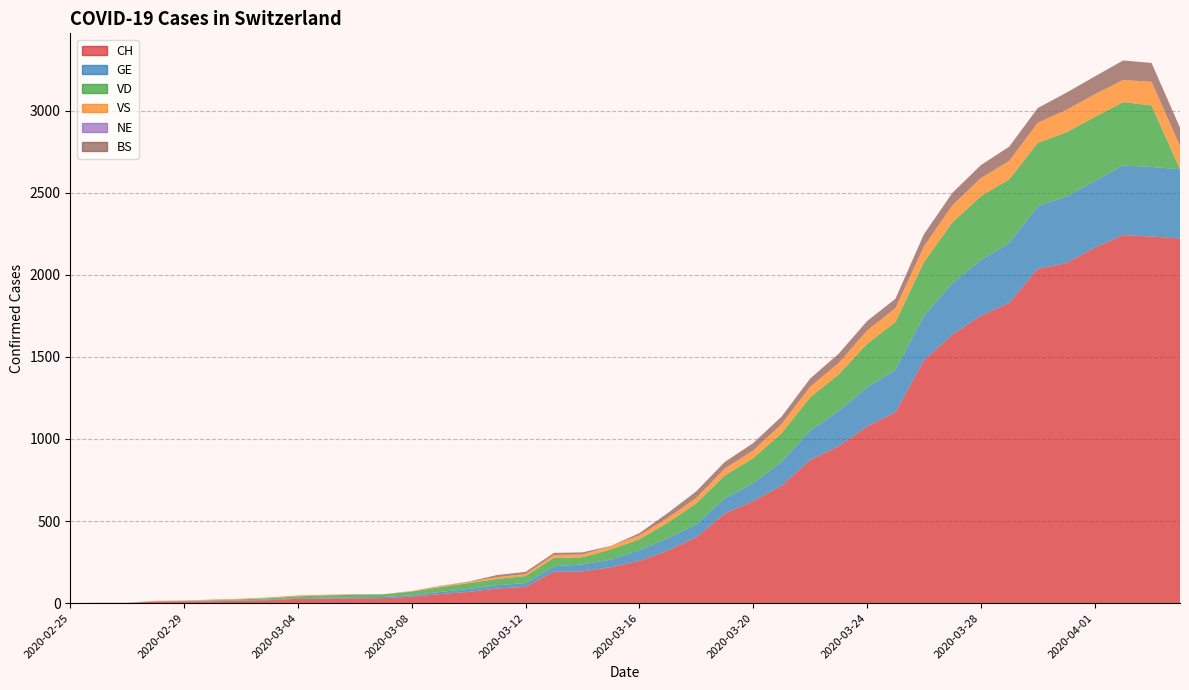

Reading right to left, list all the values displayed in this chart.

CH: 2020-04-04=2223	2020-04-03=2234	2020-04-02=2243	2020-04-01=2166	2020-03-31=2072	2020-03-30=2037	2020-03-29=1830	2020-03-28=1751	2020-03-27=1637	2020-03-26=1479	2020-03-25=1164	2020-03-24=1076	2020-03-23=956	2020-03-22=872	2020-03-21=716	2020-03-20=622	2020-03-19=546	2020-03-18=402	2020-03-17=320	2020-03-16=257	2020-03-15=219	2020-03-14=193	2020-03-13=191	2020-03-12=99	2020-03-11=89	2020-03-10=68	2020-03-09=55	2020-03-08=39	2020-03-07=30	2020-03-06=29	2020-03-05=28	2020-03-04=26	2020-03-03=18	2020-03-02=14	2020-03-01=11	2020-02-29=10	2020-02-28=9	2020-02-27=1	2020-02-26=1	2020-02-25=0
GE: 2020-04-04=421	2020-04-03=424	2020-04-02=424	2020-04-01=406	2020-03-31=405	2020-03-30=382	2020-03-29=365	2020-03-28=339	2020-03-27=313	2020-03-26=272	2020-03-25=258	2020-03-24=238	2020-03-23=214	2020-03-22=179	2020-03-21=145	2020-03-20=109	2020-03-19=92	2020-03-18=78	2020-03-17=75	2020-03-16=66	2020-03-15=46	2020-03-14=43	2020-03-13=33	2020-03-12=23	2020-03-11=20	2020-03-10=18	2020-03-09=13	2020-03-08=9	2020-03-07=7	2020-03-06=7	2020-03-05=5	2020-03-04=4	2020-03-03=4	2020-03-02=3	2020-03-01=3	2020-02-29=3	2020-02-28=2	2020-02-27=1	2020-02-26=1	2020-02-25=0
VD: 2020-04-04=0	2020-04-03=375	2020-04-02=386	2020-04-01=390	2020-03-31=392	2020-03-30=386	2020-03-29=388	2020-03-28=390	2020-03-27=370	2020-03-26=327	2020-03-25=291	2020-03-24=266	2020-03-23=223	2020-03-22=203	2020-03-21=175	2020-03-20=152	2020-03-19=140	2020-03-18=128	2020-03-17=95	2020-03-16=66	2020-03-15=62	2020-03-14=43	2020-03-13=52	2020-03-12=43	2020-03-11=38	2020-03-10=36	2020-03-09=29	2020-03-08=22	2020-03-07=16	2020-03-06=15	2020-03-05=14	2020-03-04=11	2020-03-03=8	2020-03-02=6	2020-03-01=4	2020-02-29=0	2020-02-28=0	2020-02-27=0	2020-02-26=0	2020-02-25=0
VS: 2020-04-04=142	2020-04-03=144	2020-04-02=135	2020-04-01=139	2020-03-31=136	2020-03-30=122	2020-03-29=112	2020-03-28=110	2020-03-27=104	2020-03-26=96	2020-03-25=84	2020-03-24=80	2020-03-23=70	2020-03-22=64	2020-03-21=55	2020-03-20=47	2020-03-19=42	2020-03-18=33	2020-03-17=29	2020-03-16=24	2020-03-15=22	2020-03-14=17	2020-03-13=17	2020-03-12=12	2020-03-11=11	2020-03-10=8	2020-03-09=7	2020-03-08=3	2020-03-07=0	2020-03-06=3	2020-03-05=3	2020-03-04=6	2020-03-03=5	2020-03-02=4	2020-03-01=4	2020-02-29=3	2020-02-28=3	2020-02-27=0	2020-02-26=0	2020-02-25=0
NE: 2020-04-04=0	2020-04-03=0	2020-04-02=0	2020-04-01=0	2020-03-31=0	2020-03-30=0	2020-03-29=0	2020-03-28=0	2020-03-27=0	2020-03-26=0	2020-03-25=0	2020-03-24=0	2020-03-23=0	2020-03-22=0	2020-03-21=0	2020-03-20=0	2020-03-19=0	2020-03-18=0	2020-03-17=0	2020-03-16=0	2020-03-15=0	2020-03-14=0	2020-03-13=0	2020-03-12=0	2020-03-11=0	2020-03-10=0	2020-03-09=0	2020-03-08=0	2020-03-07=0	2020-03-06=0	2020-03-05=0	2020-03-04=0	2020-03-03=0	2020-03-02=0	2020-03-01=0	2020-02-29=0	2020-02-28=0	2020-02-27=0	2020-02-26=0	2020-02-25=0
BS: 2020-04-04=112	2020-04-03=115	2020-04-02=119	2020-04-01=108	2020-03-31=105	2020-03-30=90	2020-03-29=87	2020-03-28=79	2020-03-27=76	2020-03-26=74	2020-03-25=58	2020-03-24=58	2020-03-23=56	2020-03-22=50	2020-03-21=46	2020-03-20=45	2020-03-19=40	2020-03-18=40	2020-03-17=30	2020-03-16=13	2020-03-15=0	2020-03-14=13	2020-03-13=13	2020-03-12=13	2020-03-11=13	2020-03-10=1	2020-03-09=1	2020-03-08=1	2020-03-07=1	2020-03-06=1	2020-03-05=1	2020-03-04=0	2020-03-03=0	2020-03-02=0	2020-03-01=0	2020-02-29=0	2020-02-28=0	2020-02-27=0	2020-02-26=0	2020-02-25=0